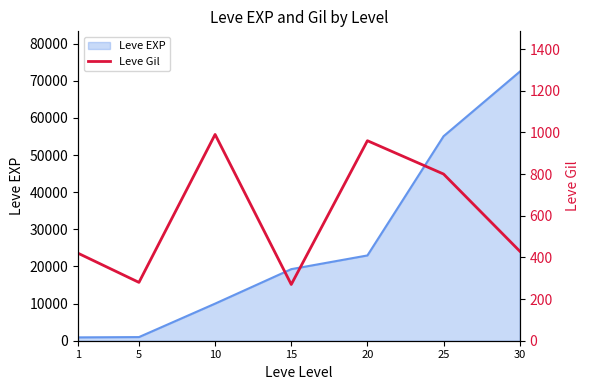

What is the maximum value for Leve EXP?

72430